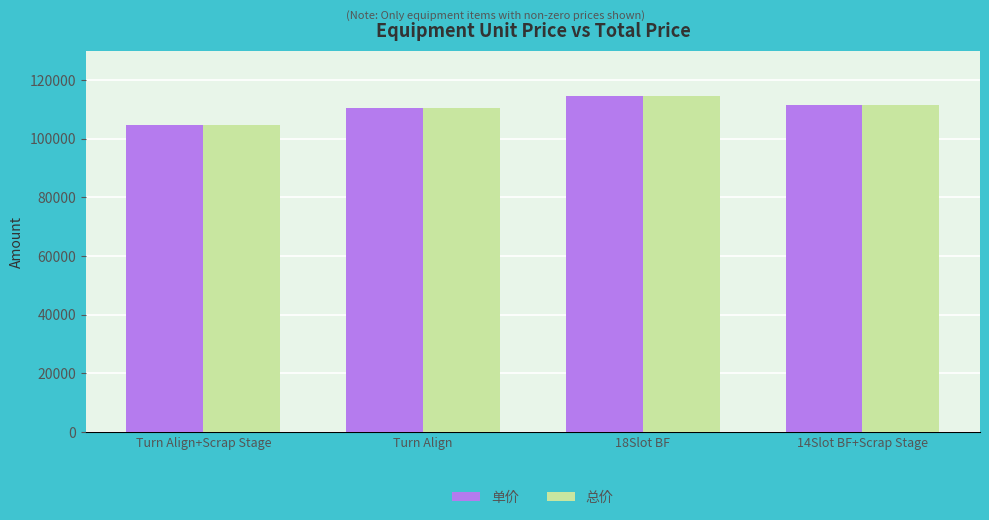

What is the difference between the 单价 values at 14Slot BF+Scrap Stage and Turn Align+Scrap Stage?

7000